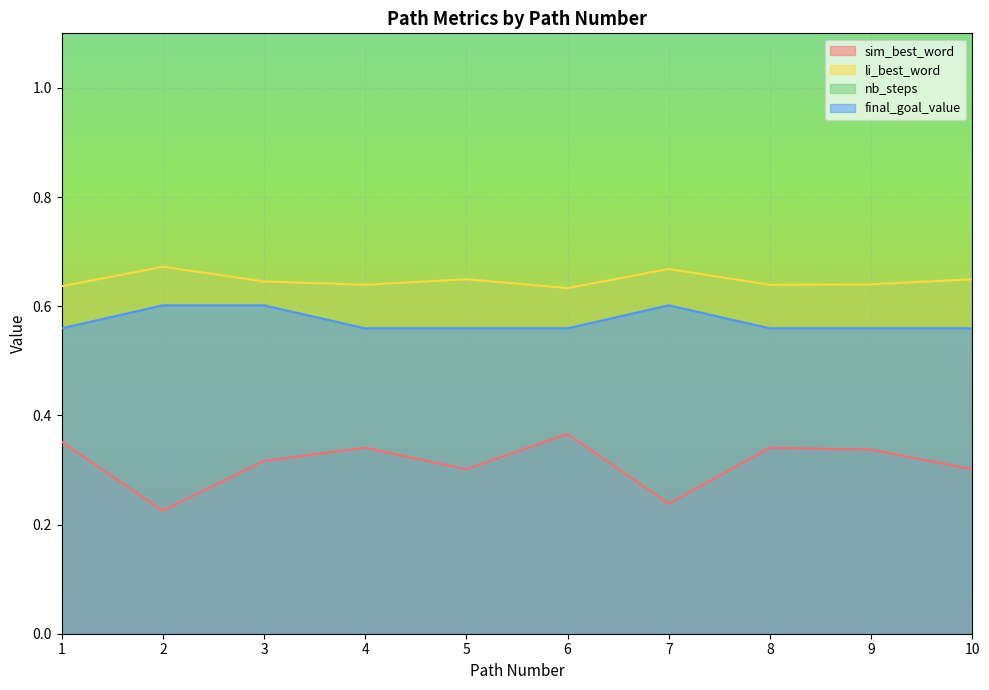

What is the maximum value for final_goal_value?

0.6